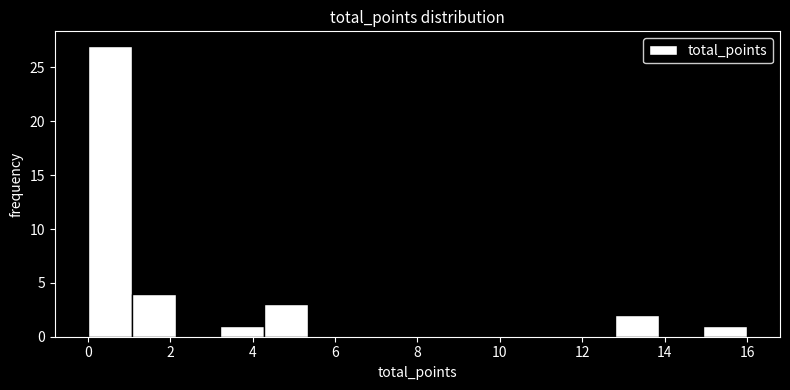

How tall is the bar that spans 4.2 to 5.4 on the x-axis? Neither the bar edges nor the heights are printed on the chart, so give them approximately, as read against the axes.

3